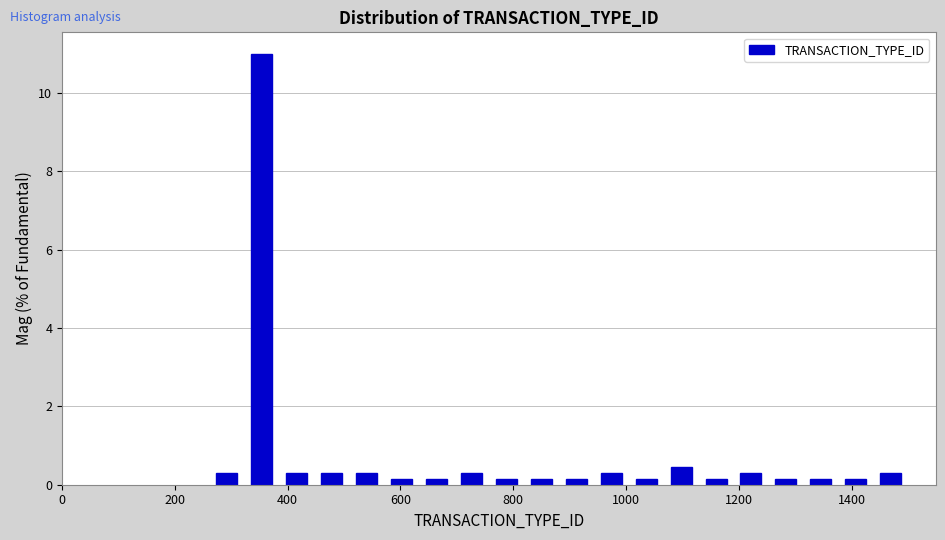

Around what value on the x-axis is the tallest bar? Give the approximate position of its centre, as read against the axis.

360